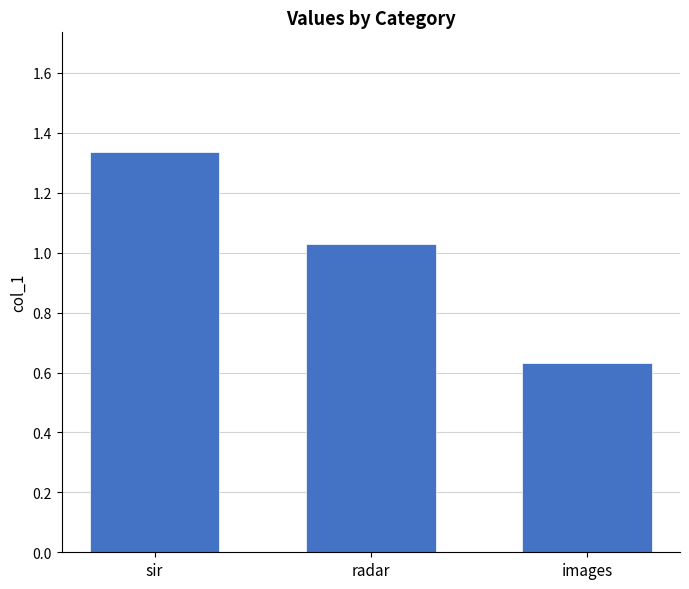

What is the label of the 2nd bar from the right?

radar